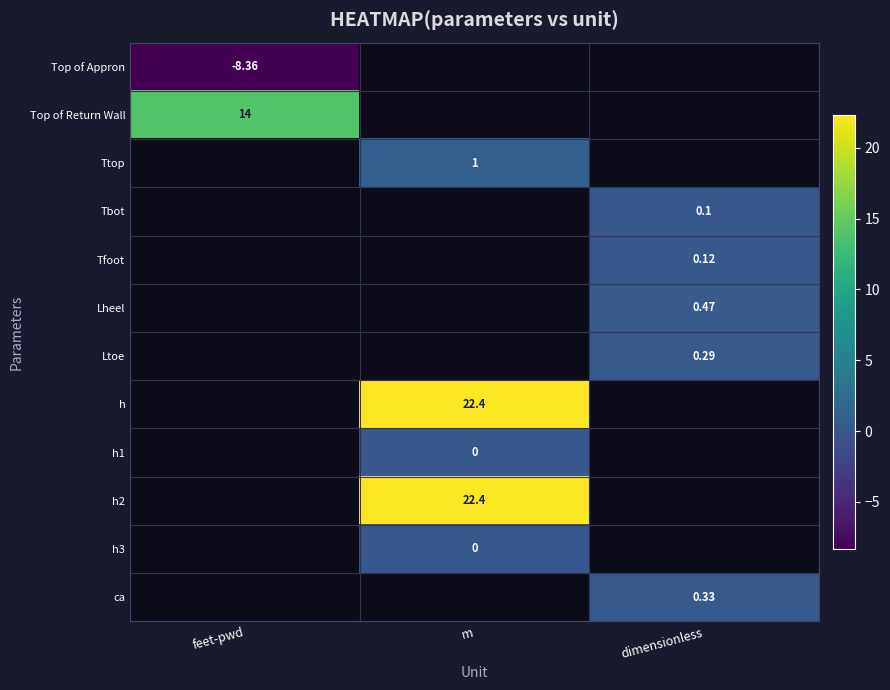

How many values in Top of Return Wall are above zero?

1